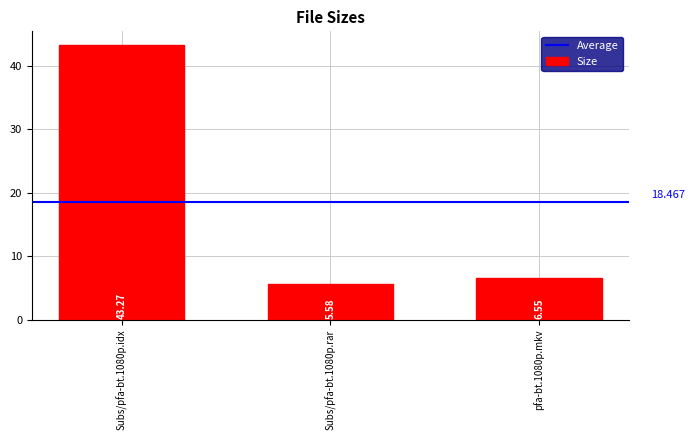

How many categories are shown in the chart?

3